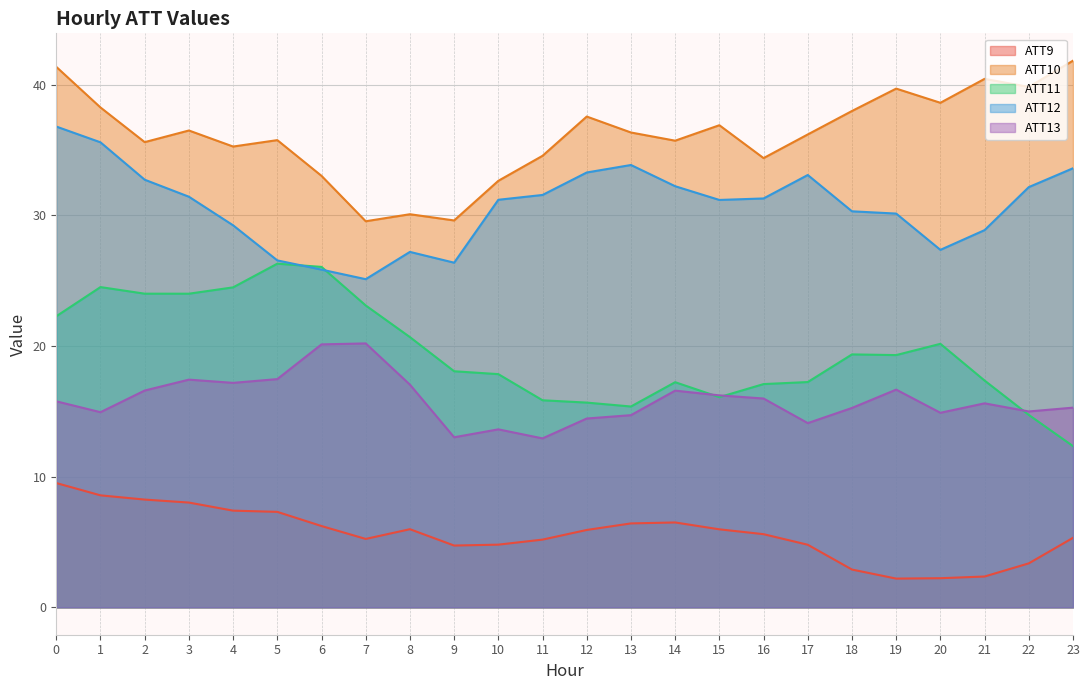

Reading left to right, transcribe all the data shown in this chart.

ATT9: 9.5	8.6	8.3	8.0	7.4	7.3	6.2	5.2	6.0	4.7	4.8	5.2	5.9	6.4	6.5	6.0	5.6	4.8	2.9	2.2	2.2	2.4	3.4	5.3
ATT10: 41.4	38.3	35.6	36.5	35.3	35.8	33.0	29.5	30.1	29.6	32.6	34.6	37.6	36.3	35.7	36.9	34.4	36.2	38.0	39.7	38.6	40.4	39.8	41.8
ATT11: 22.3	24.5	24.0	24.0	24.5	26.3	26.1	23.1	20.7	18.1	17.9	15.8	15.7	15.4	17.2	16.1	17.1	17.2	19.4	19.3	20.2	17.4	14.7	12.3
ATT12: 36.8	35.6	32.7	31.4	29.2	26.6	25.8	25.1	27.2	26.4	31.2	31.6	33.3	33.9	32.2	31.2	31.3	33.1	30.3	30.1	27.4	28.9	32.2	33.6
ATT13: 15.8	14.9	16.6	17.4	17.2	17.5	20.1	20.2	17.0	13.0	13.6	12.9	14.5	14.7	16.6	16.2	16.0	14.1	15.3	16.7	14.9	15.6	15.0	15.3